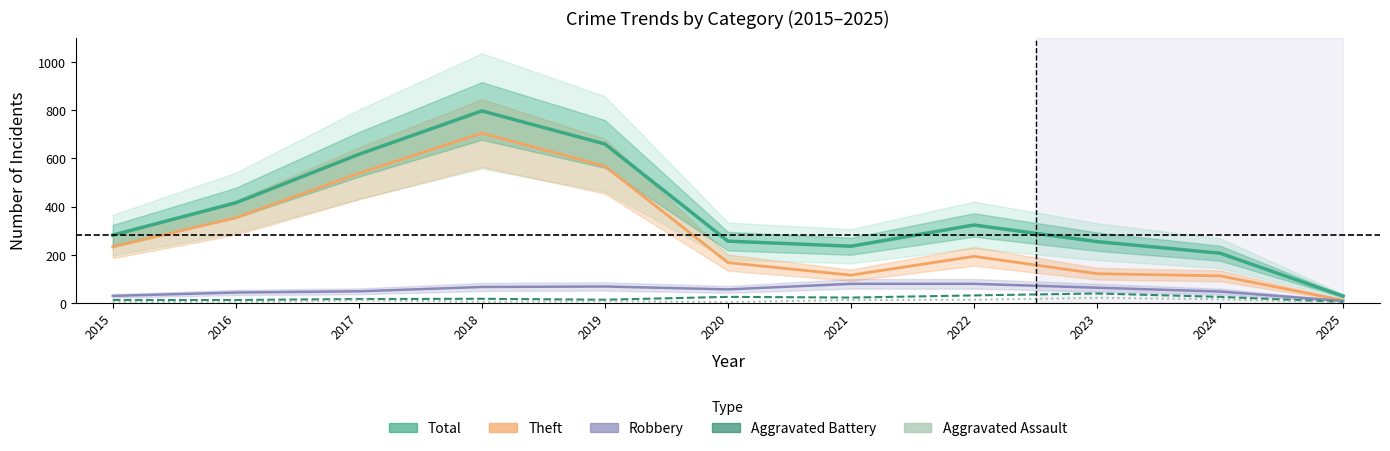

What is the sum of the Theft values at 2022 and 2021?

310